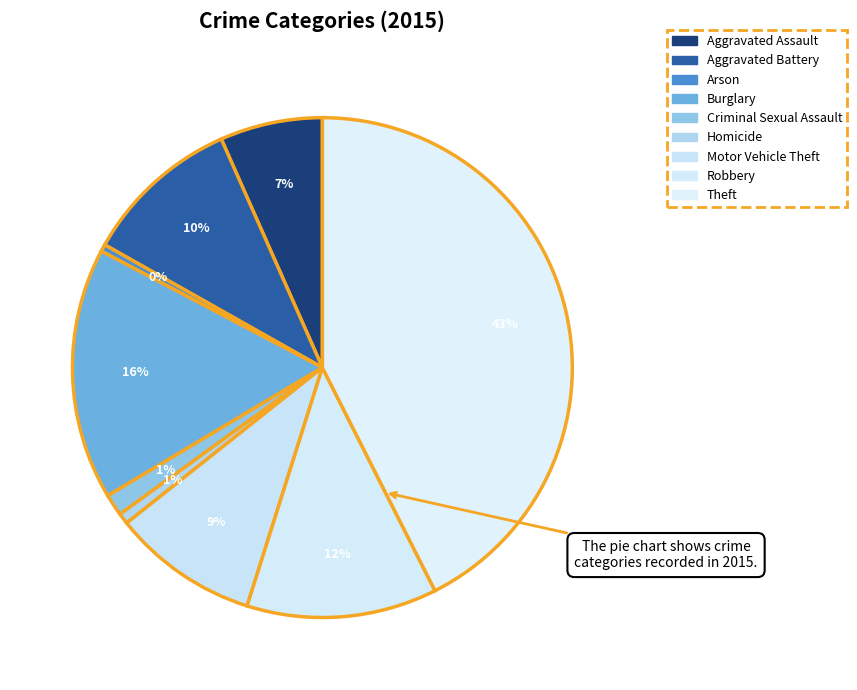

Does Burglary represent more than half of the total?

No